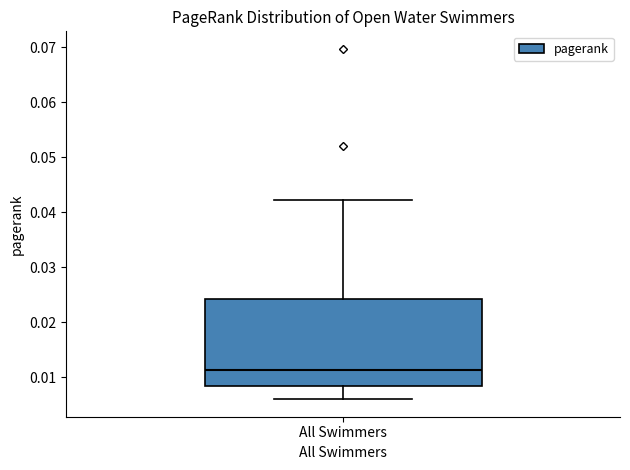

Read this box plot against the y-axis: the position of the median line, the range covered by the box, and the ends of both whiskers. The values are not printed on the chart, so give them approximately, as read against the axis.

median 0.011, box 0.008 to 0.024, whiskers 0.006 to 0.042